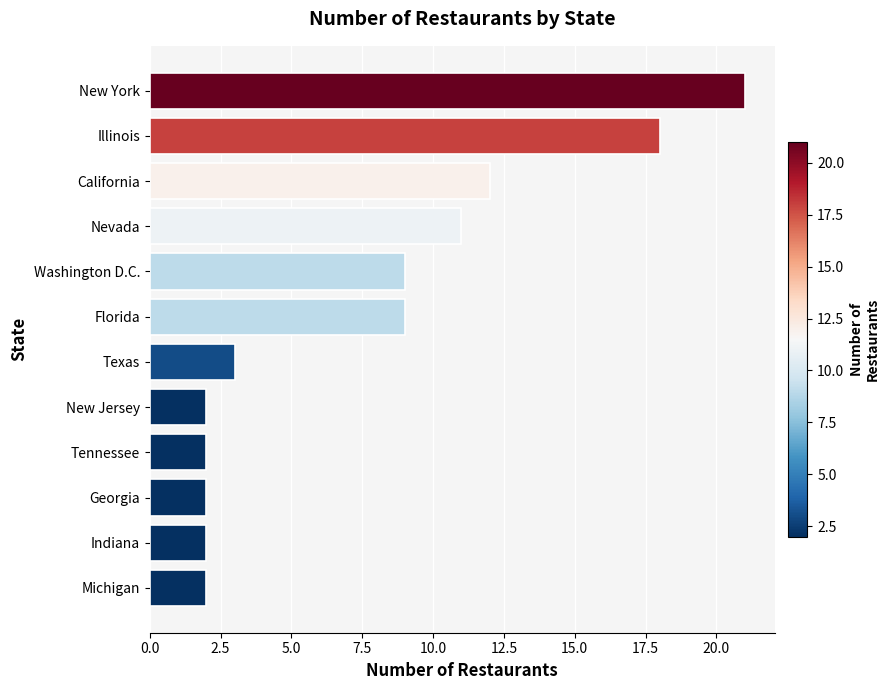

What is the average value?

8